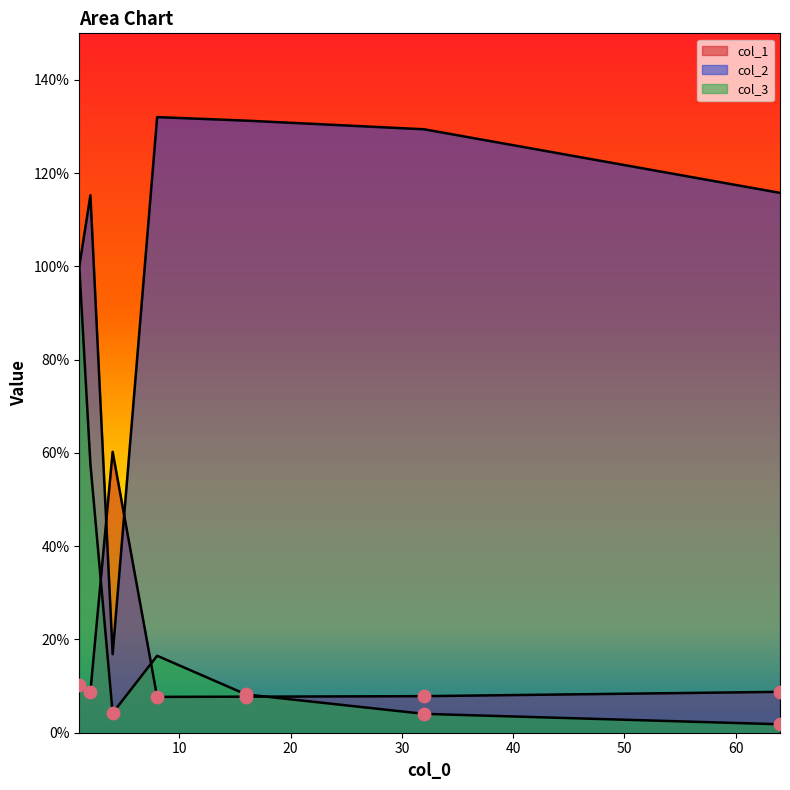

Is the value of col_3 at 2 greater than the value of col_2 at 2?

No